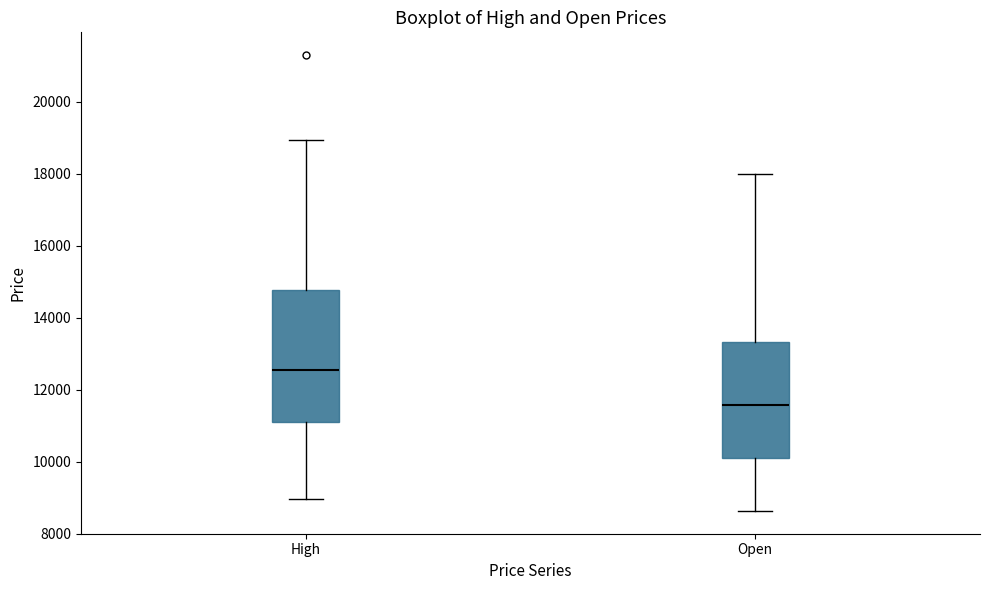

Which box's median line is the lowest?

Open